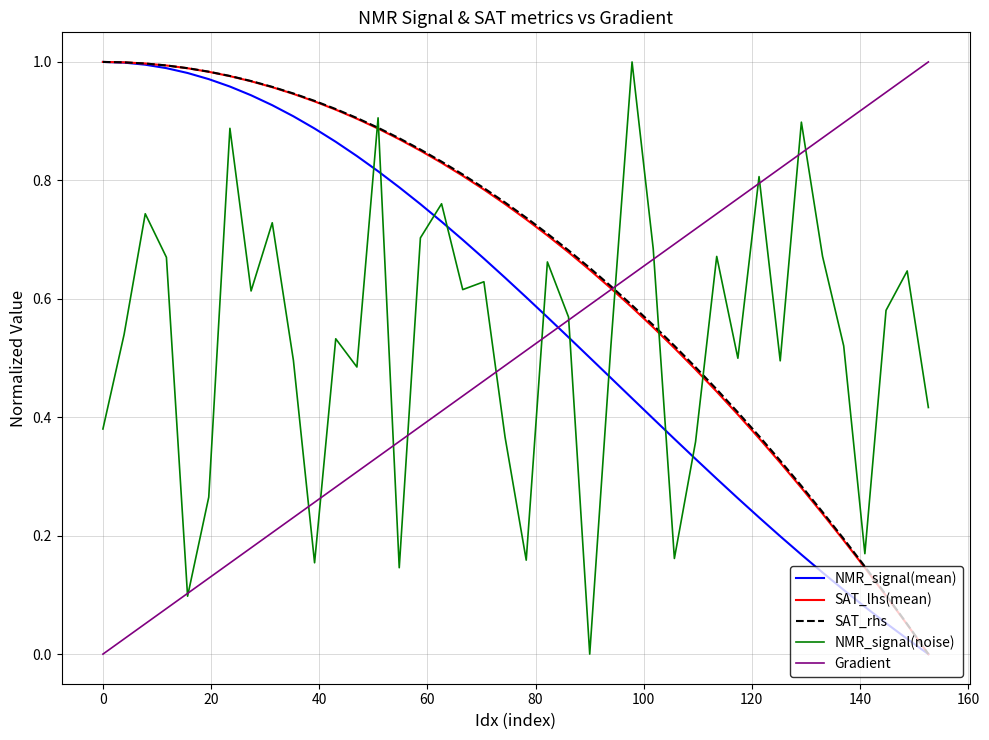

True or false: SAT_lhs(mean) and NMR_signal(noise) intersect in this chart.

True